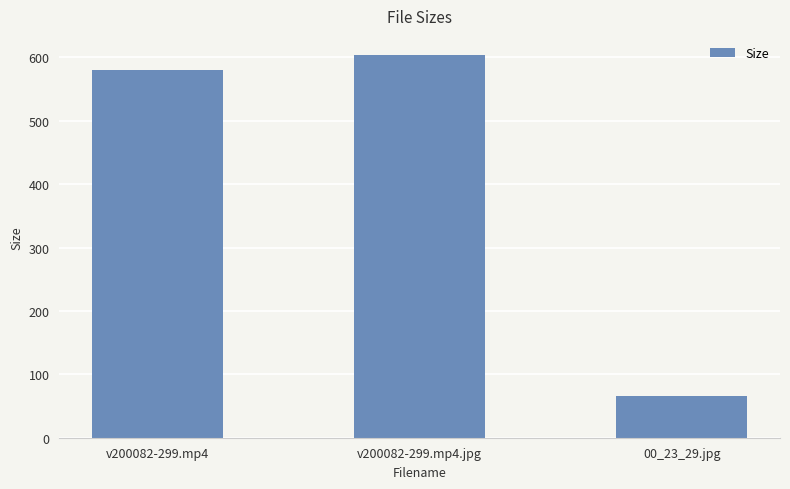

Reading left to right, what are all the values shown in this chart?

v200082-299.mp4=580.4	v200082-299.mp4.jpg=603.8	00_23_29.jpg=66.5